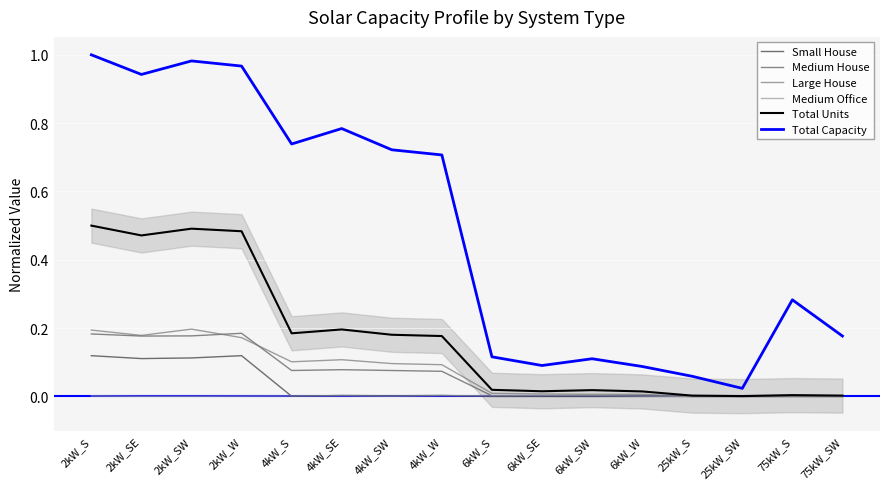

At which category is the sum across all series the highest?

2kW_S